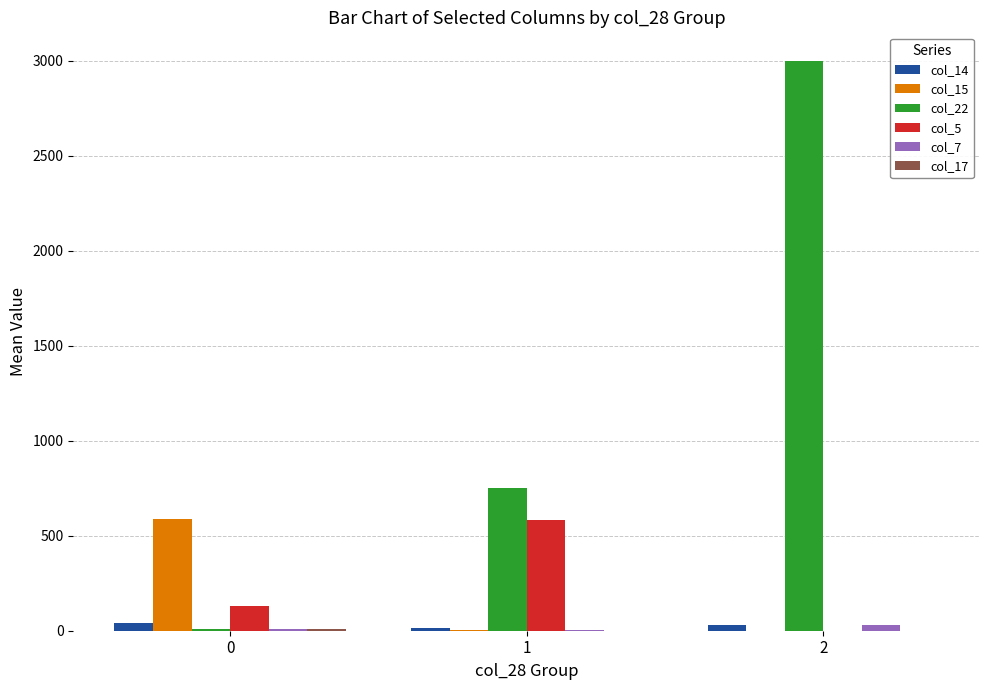

Count the number of categories in the chart.

3